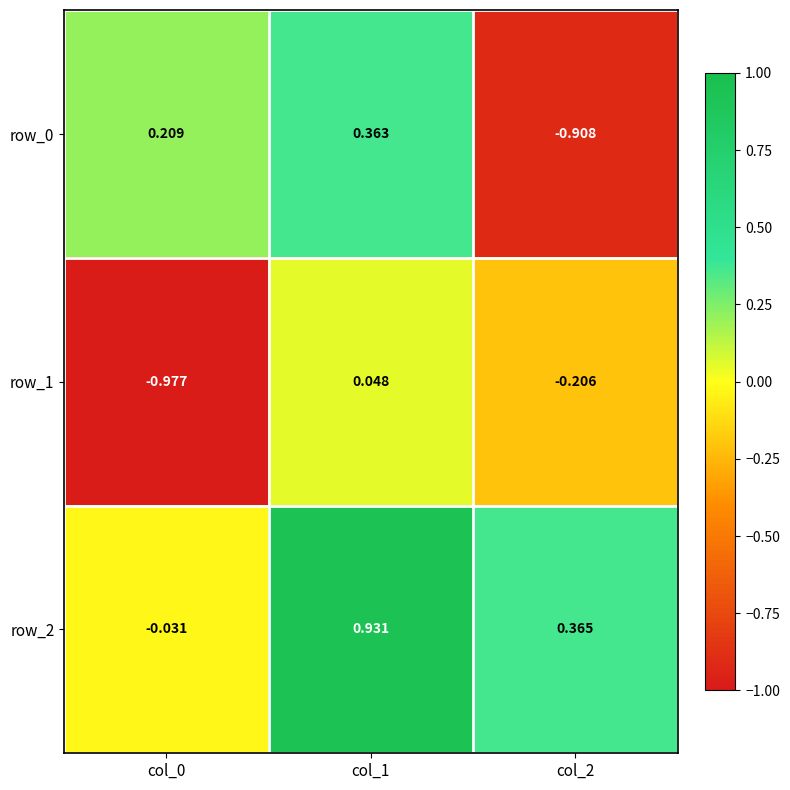

What is the difference between the maximum and second lowest values in the row_1 series?

0.3